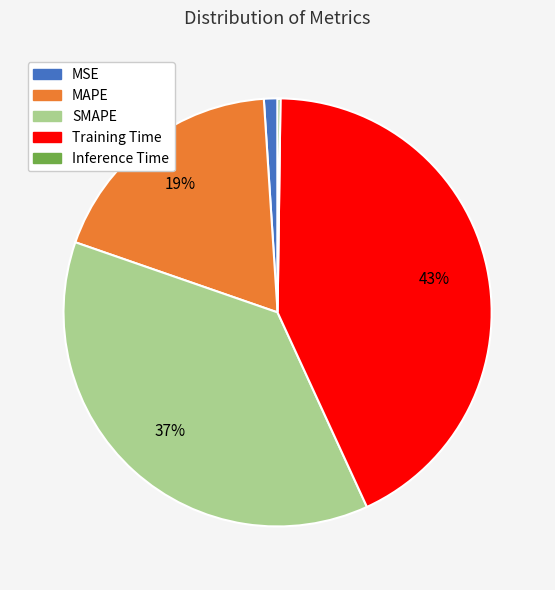

Does MAPE account for over 50% of the chart?

No